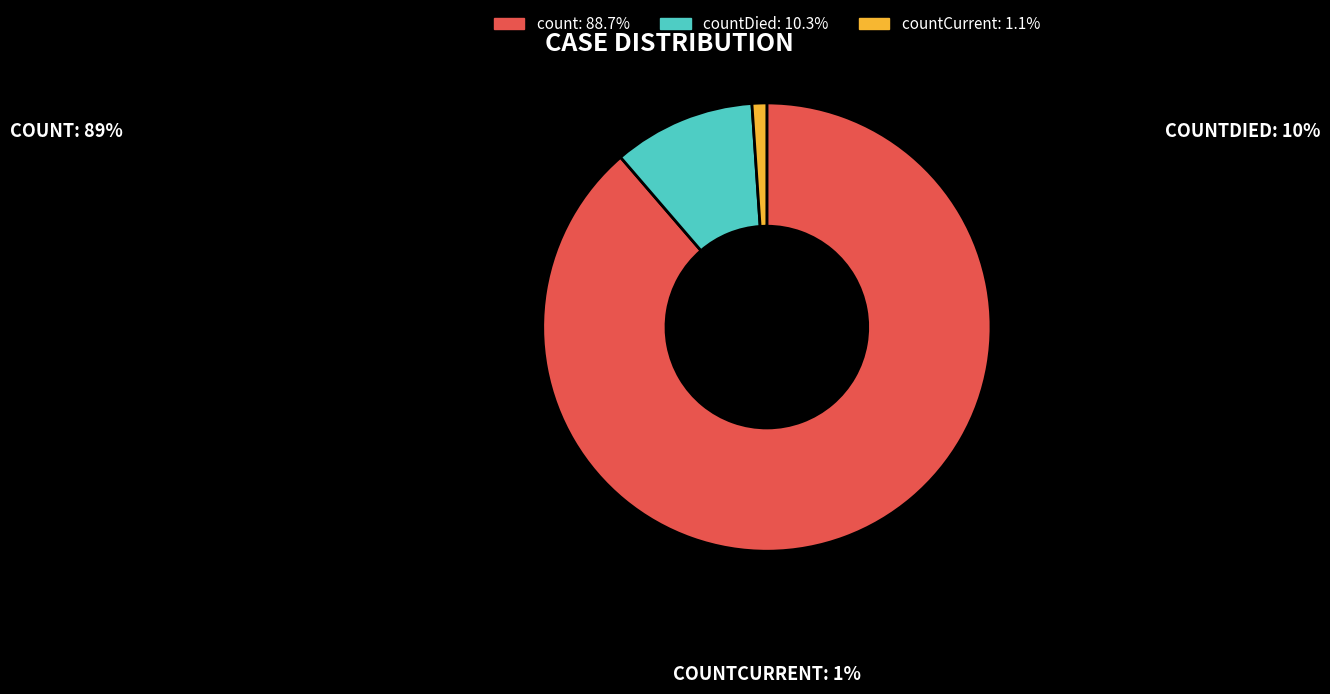

Does any single category account for the majority?

Yes